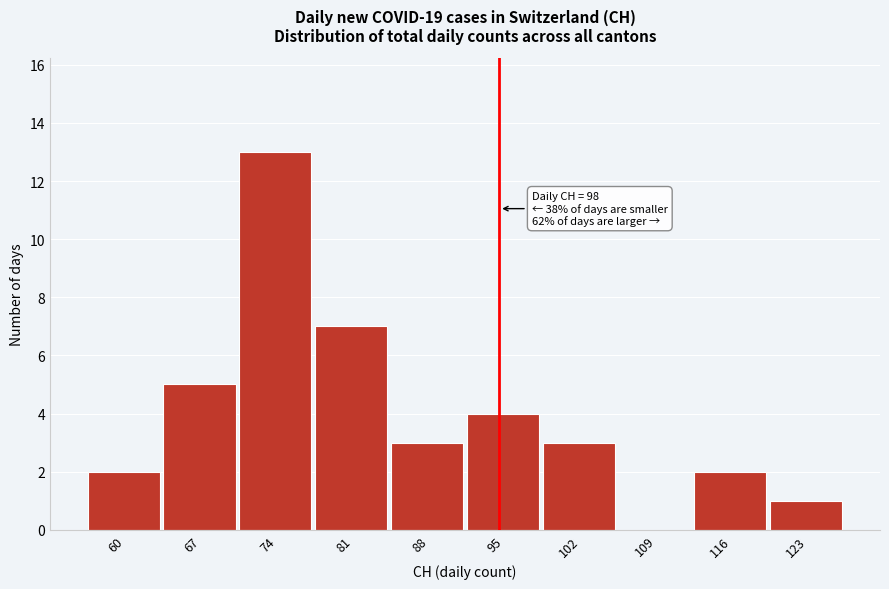

Reading left to right, what are all the values shown in this chart?

60=2	67=5	74=13	81=7	88=3	95=4	102=3	109=0	116=2	123=1